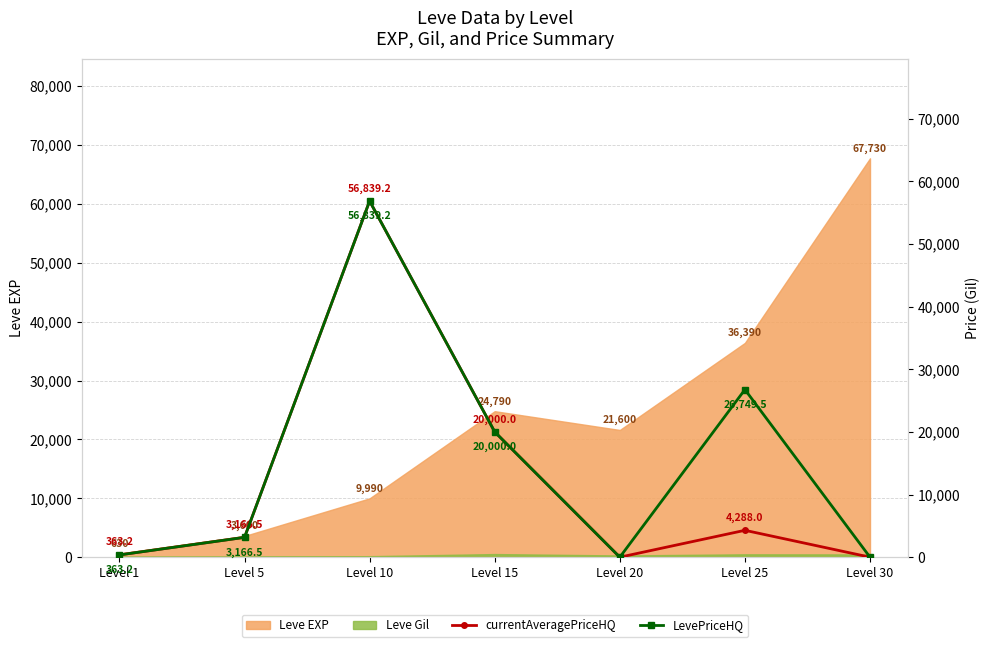

Which category has the highest value in the LevePriceHQ series?

Level 10